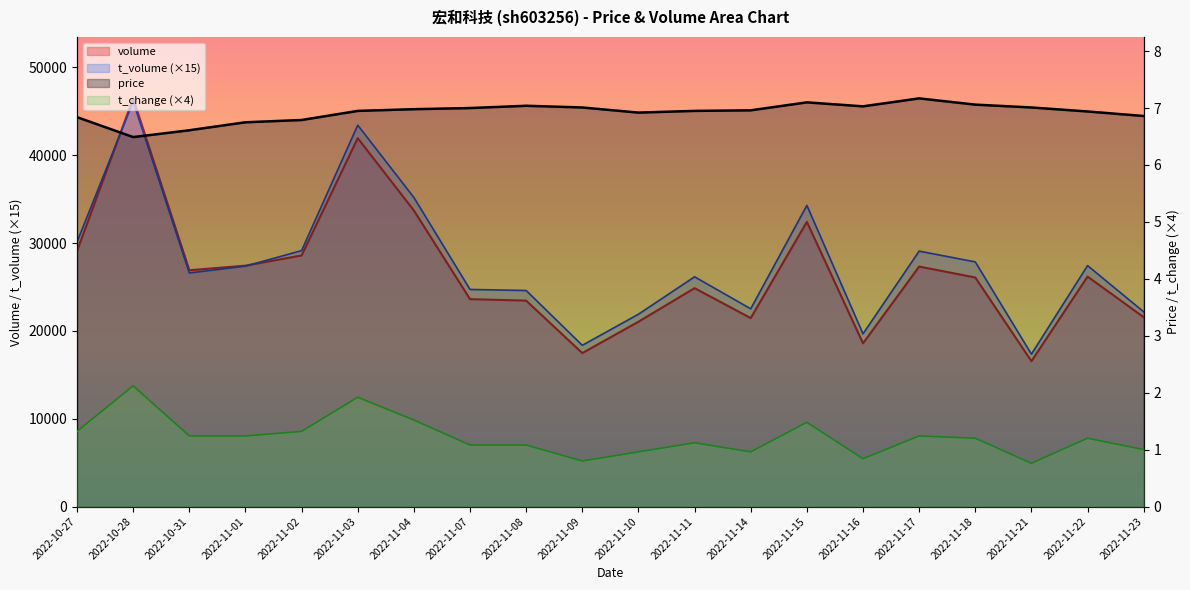

How many categories are shown in the chart?

20